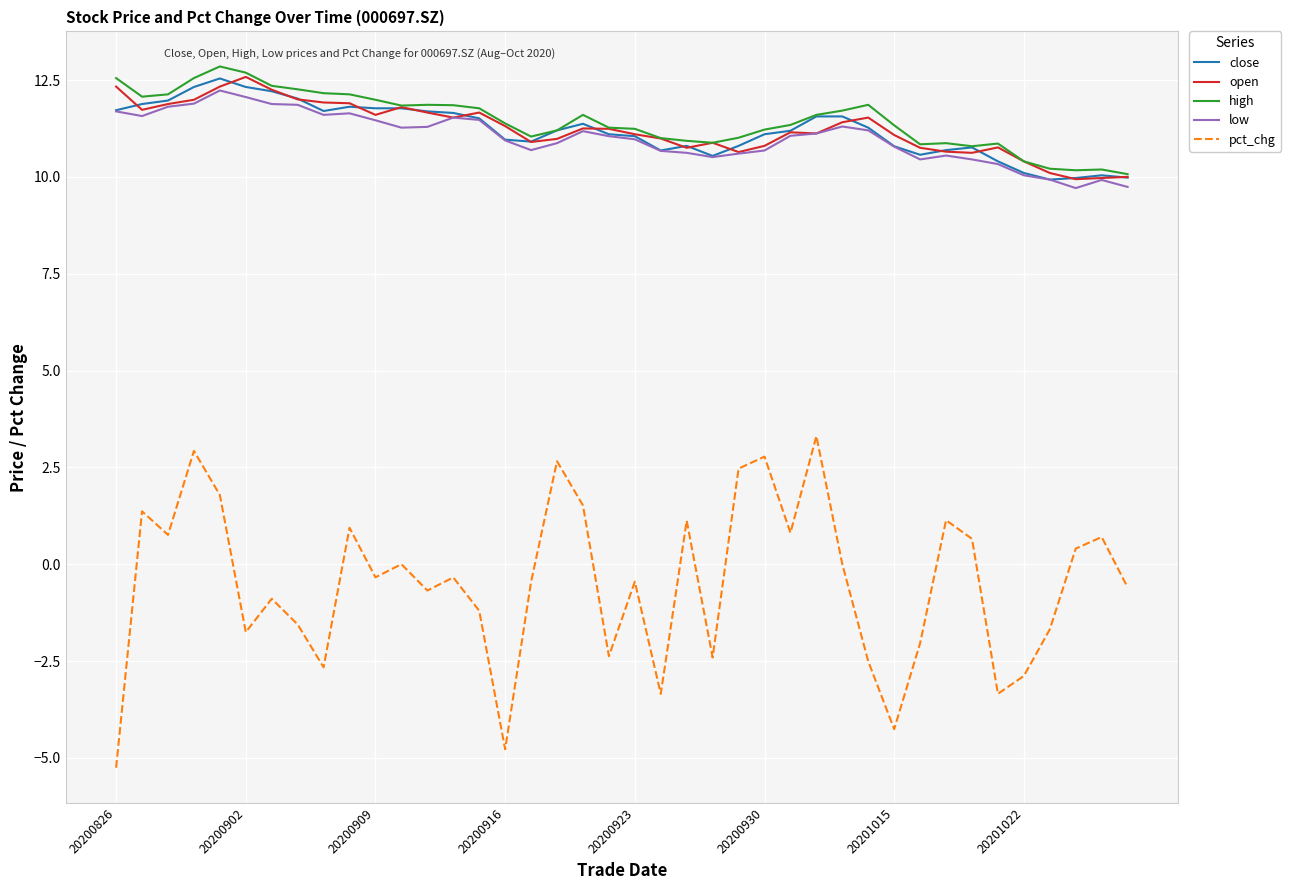

True or false: high and pct_chg intersect in this chart.

False